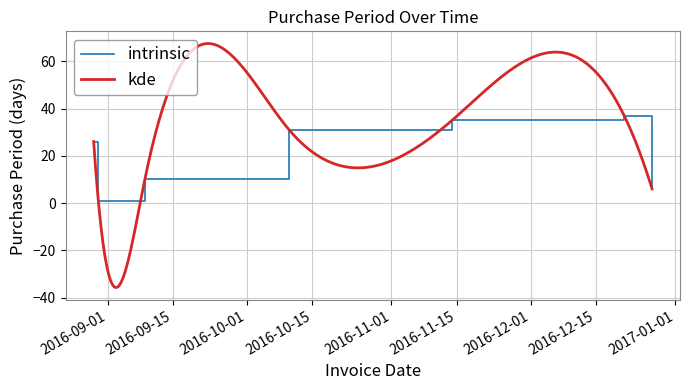

Rank the categories by value from lowest to highest.

2016-08-30, 2016-12-27, 2016-09-09, 2016-08-29, 2016-10-10, 2016-11-14, 2016-12-21